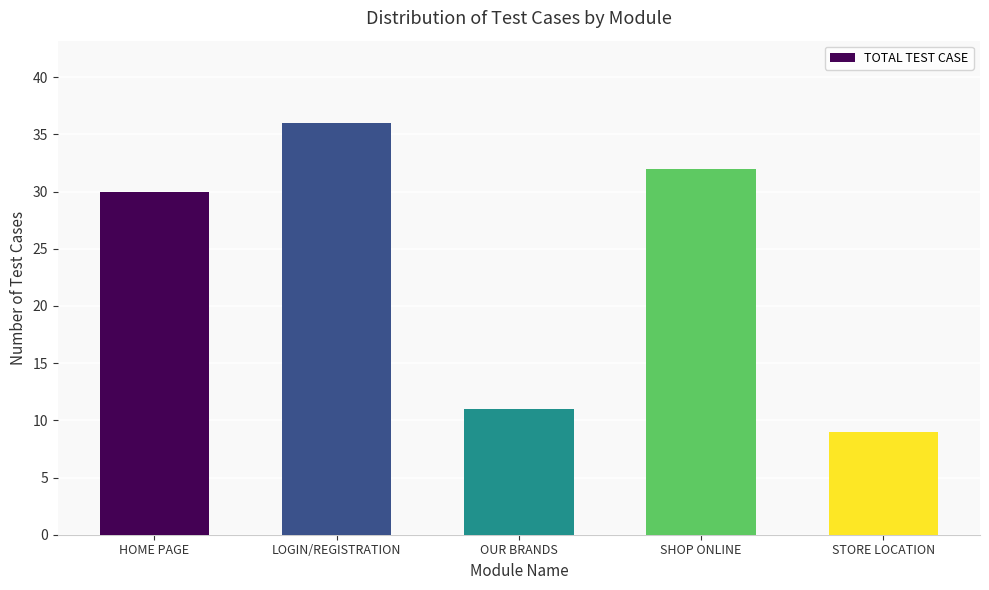

Which label corresponds to the largest value in the chart?

LOGIN/REGISTRATION